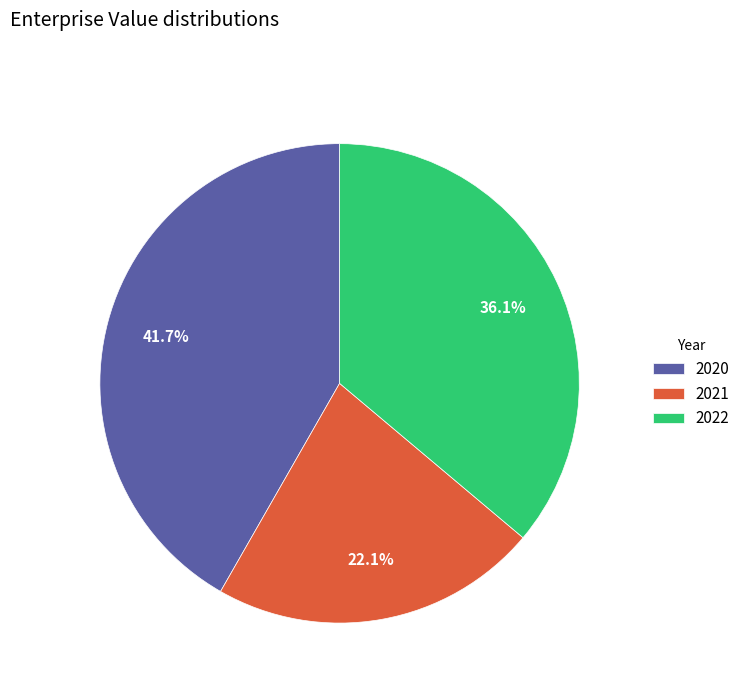

The 2021 slice represents 9% of the pie. True or false?

False